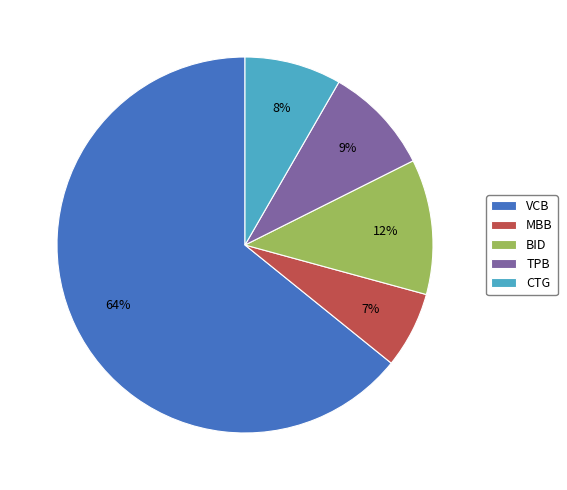

Is the sum of MBB and VCB greater than half?

Yes